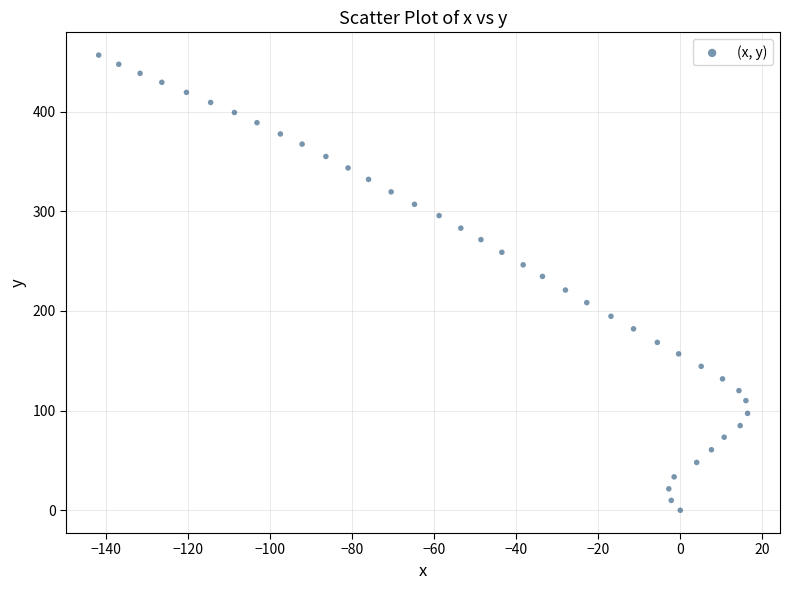

What is the range of Y values (max minus min)?

456.6